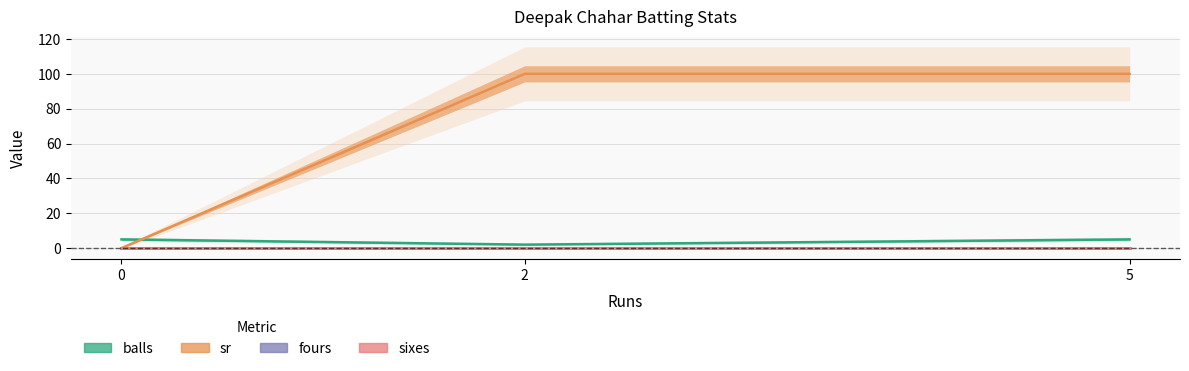

Reading left to right, list all the values displayed in this chart.

balls: 0=5	2=2	5=5
sr: 0=0	2=100	5=100
fours: 0=0	2=0	5=0
sixes: 0=0	2=0	5=0